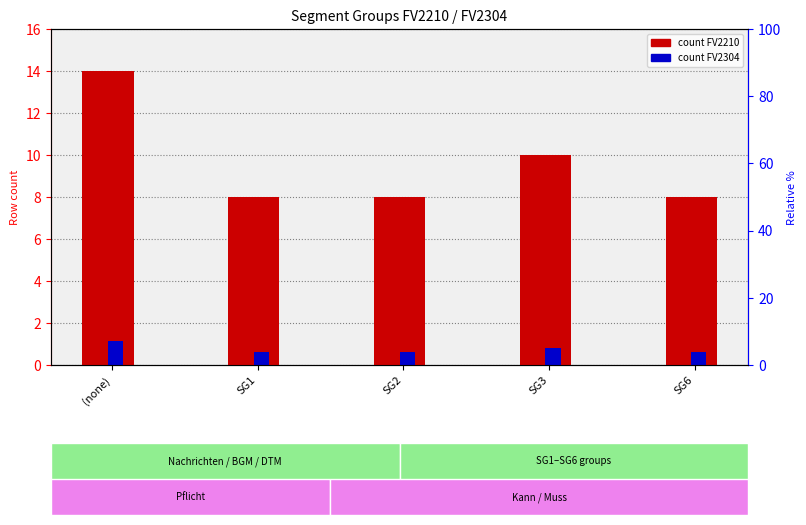

How many count FV2210 values are between 8 and 10?

4